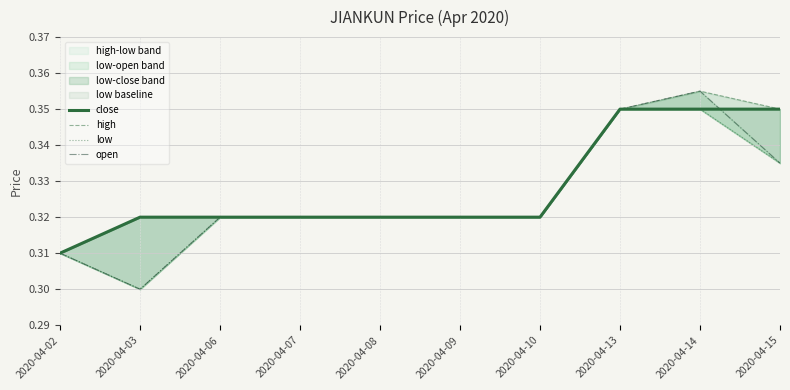

The value of close at 2020-04-07 is 0.1. True or false?

False